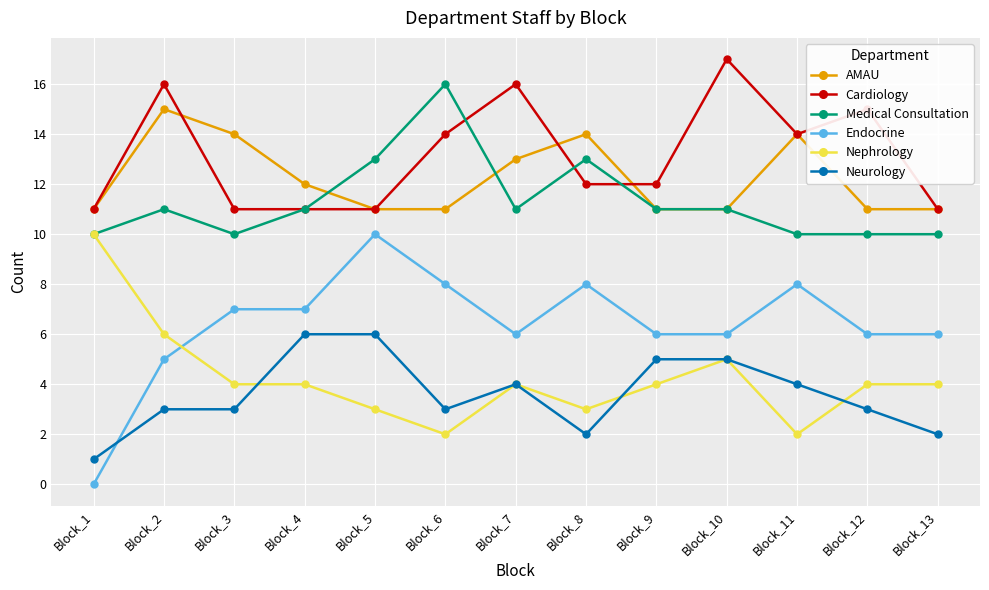

Which label corresponds to the largest value in the chart?

Block_10